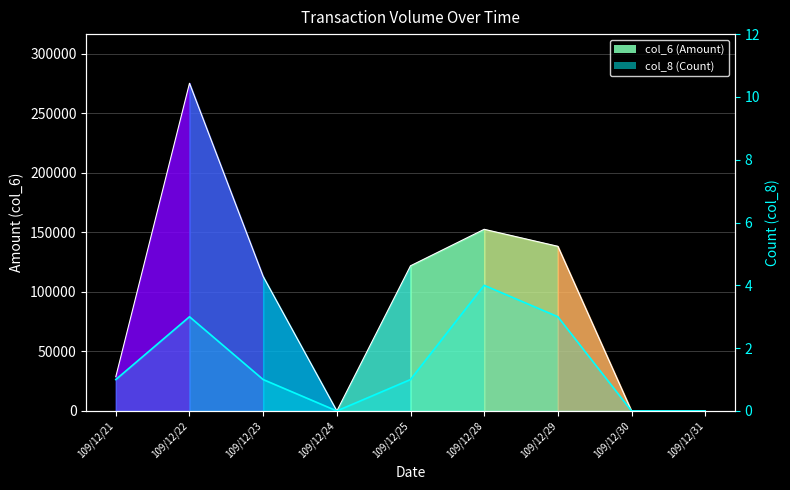

Which series changed the most between 109/12/25 and 109/12/29?

col_6 (Amount)